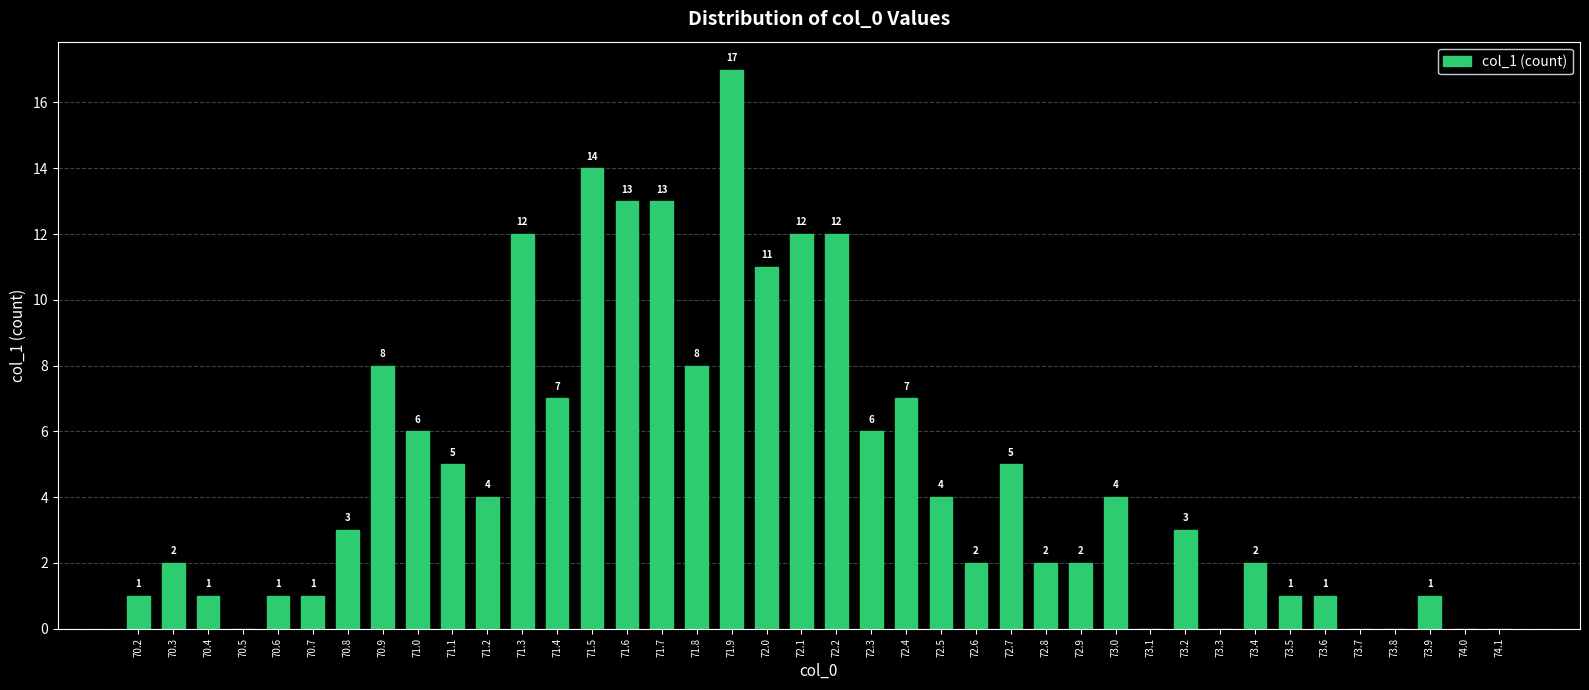

Reading left to right, list all the values displayed in this chart.

1	2	1	0	1	1	3	8	6	5	4	12	7	14	13	13	8	17	11	12	12	6	7	4	2	5	2	2	4	0	3	0	2	1	1	0	0	1	0	0